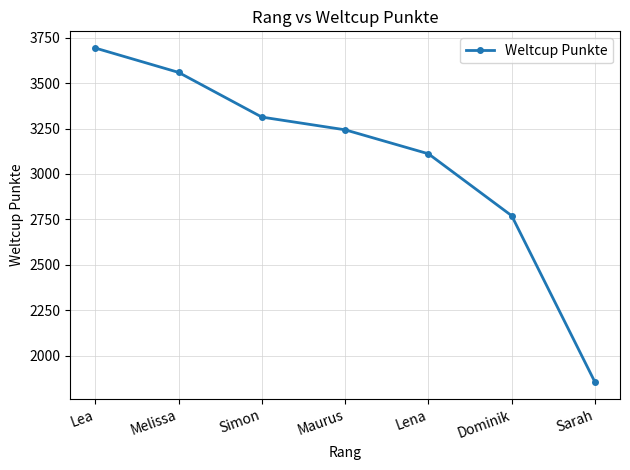

Between Simon and Lena, which is larger?

Simon